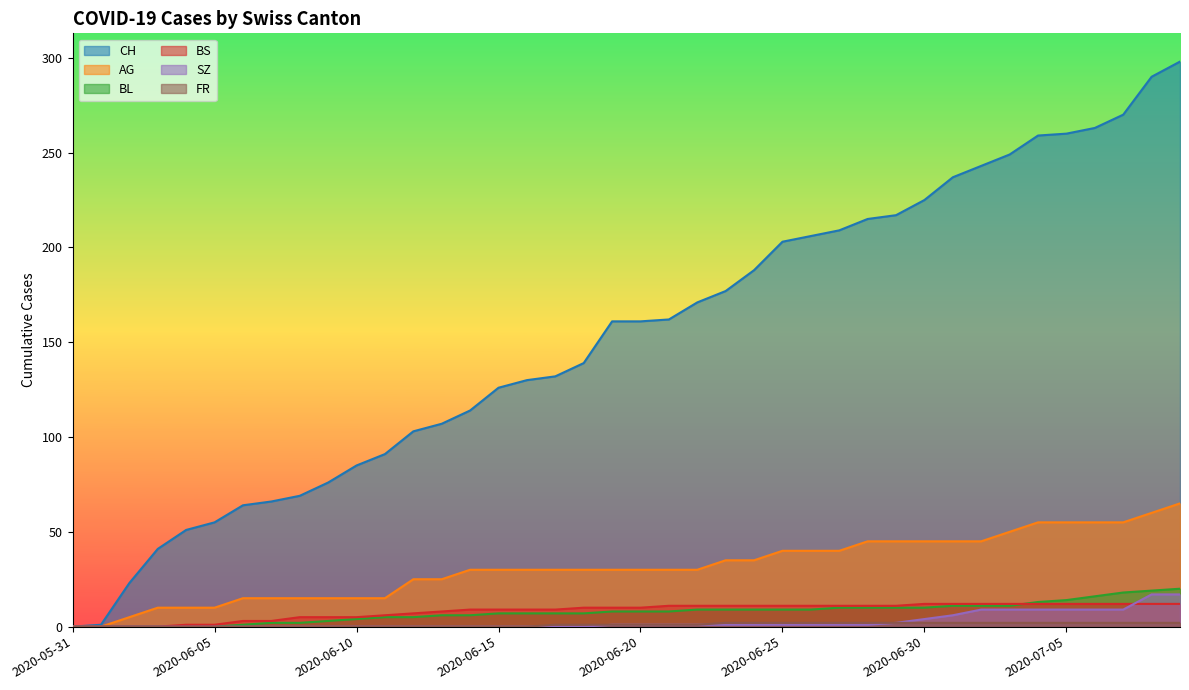

At which label is CH closest to 149?

2020-06-18